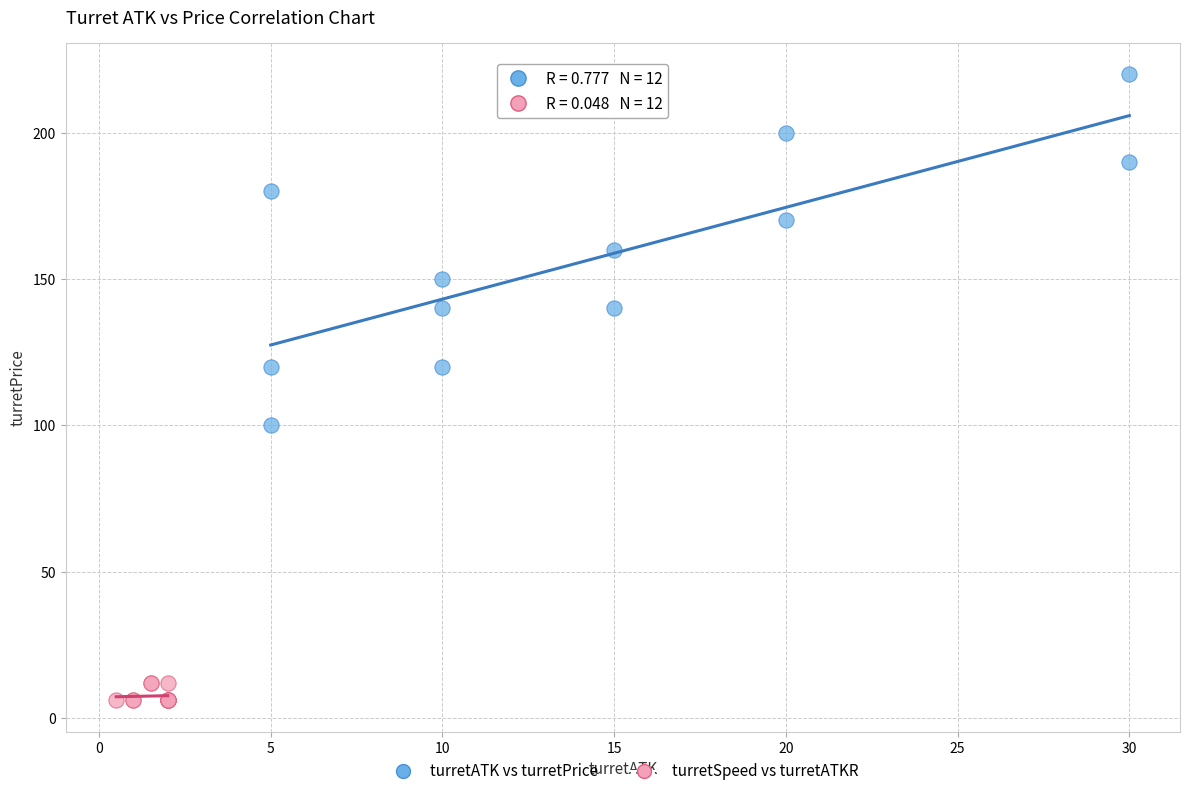

Which series reaches the maximum Y coordinate?

turretATK vs turretPrice